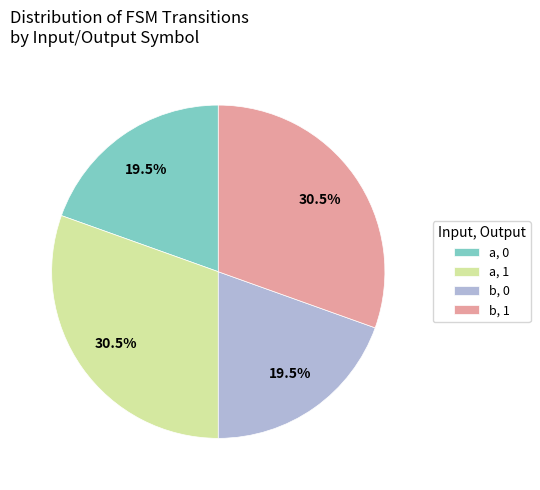

What percentage is NOT represented by a, 1?

69.5%